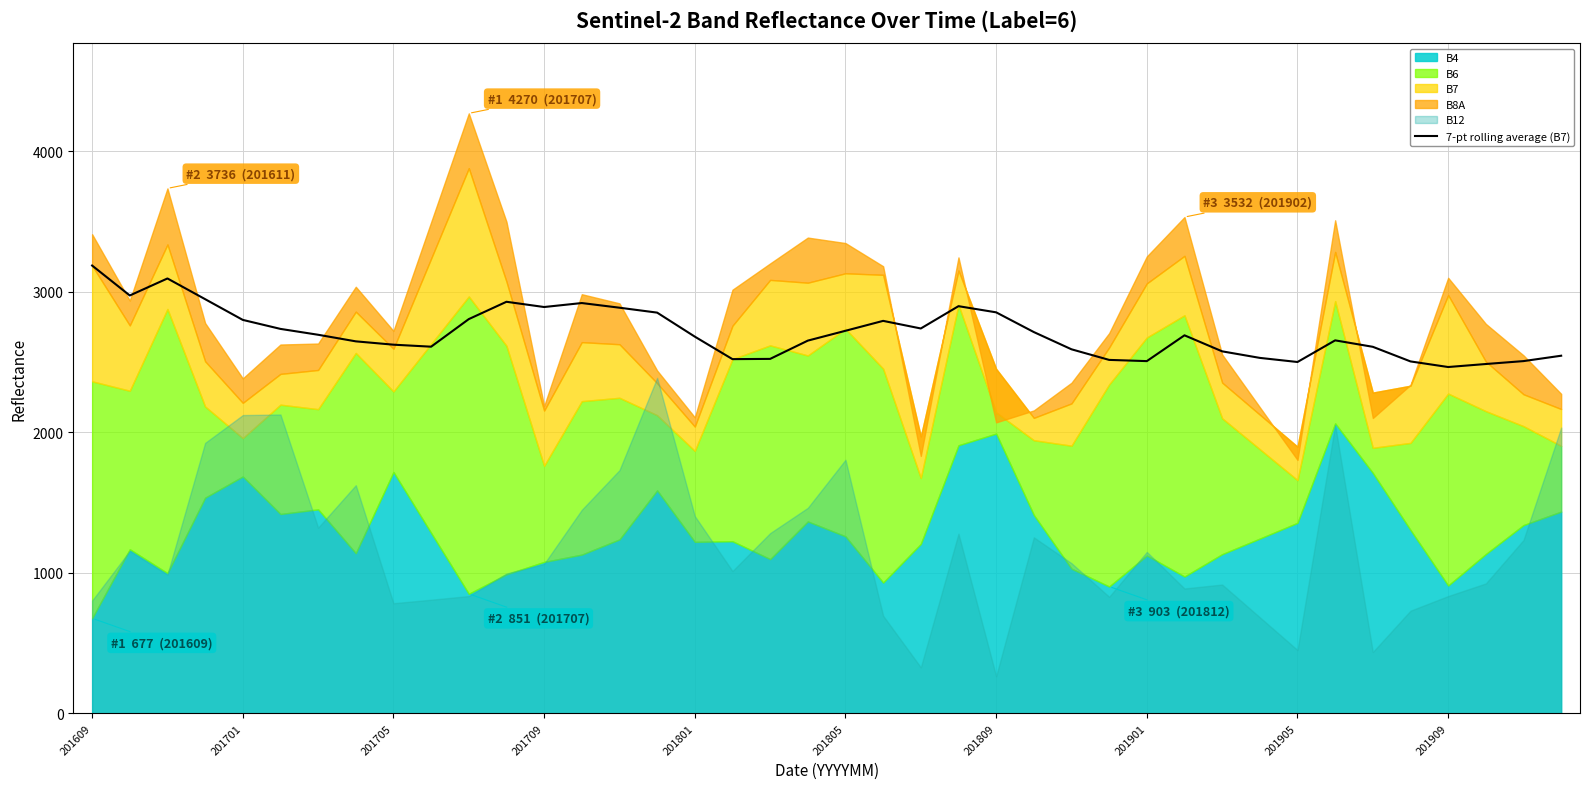

Is it true that 7-pt rolling average (B7) equals 2500.6 at 201905?

True